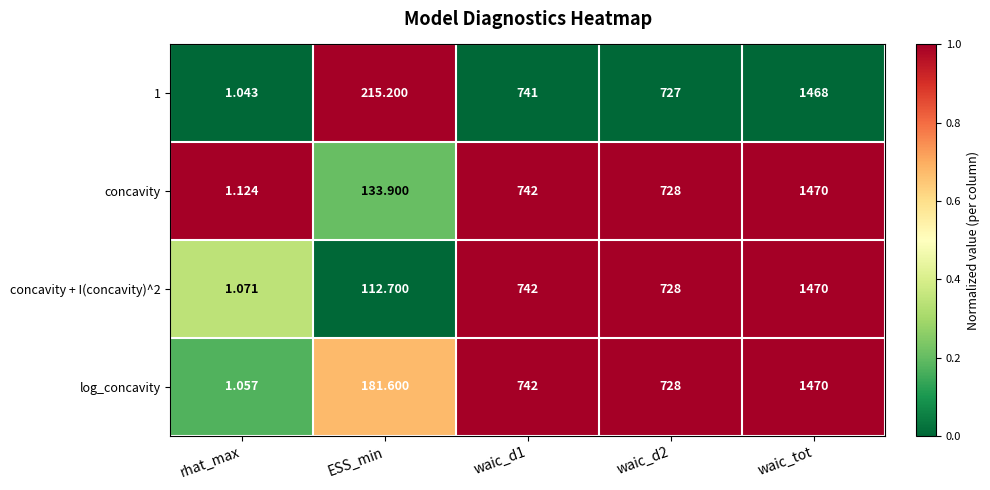

Which series has the widest spread of values?

log_concavity